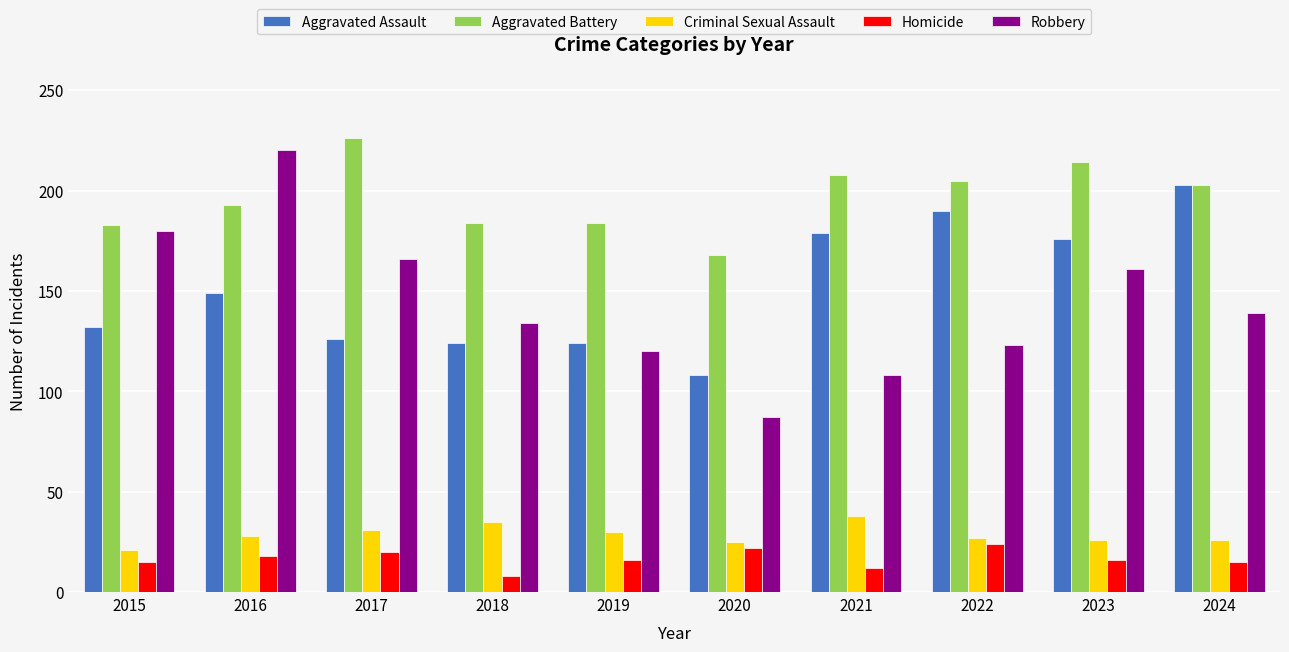

Which series has the largest total across all categories?

Aggravated Battery